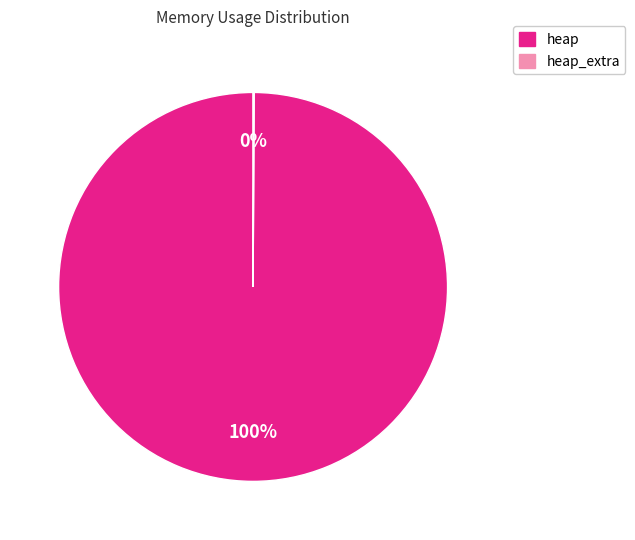

To the nearest percent, what is the average slice percentage?

50%